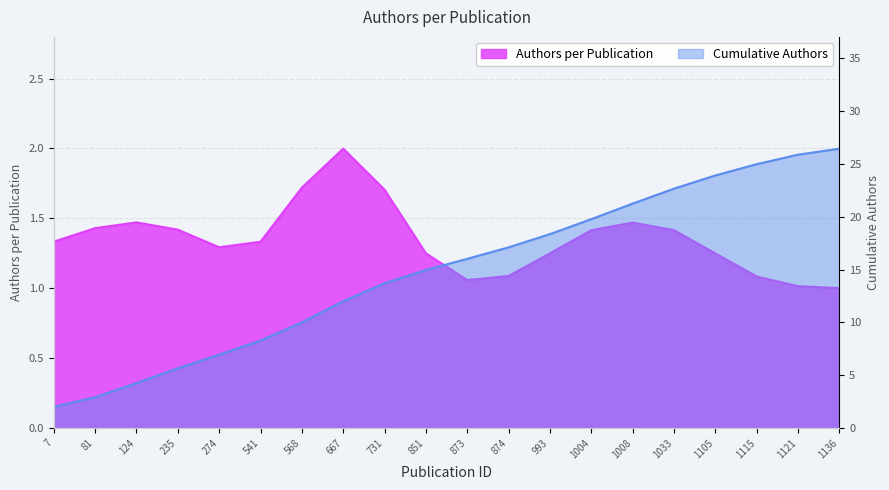

True or false: the data shows 26.4 at 1136.

True